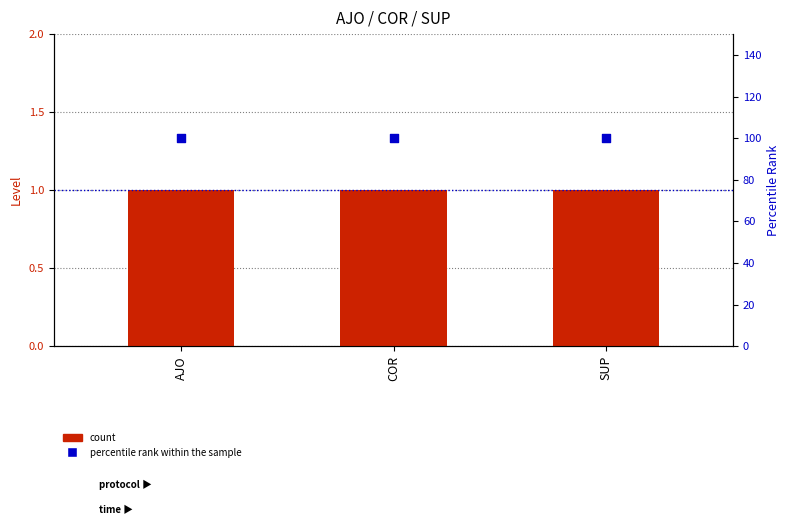

Which series reaches the minimum Y coordinate?

count